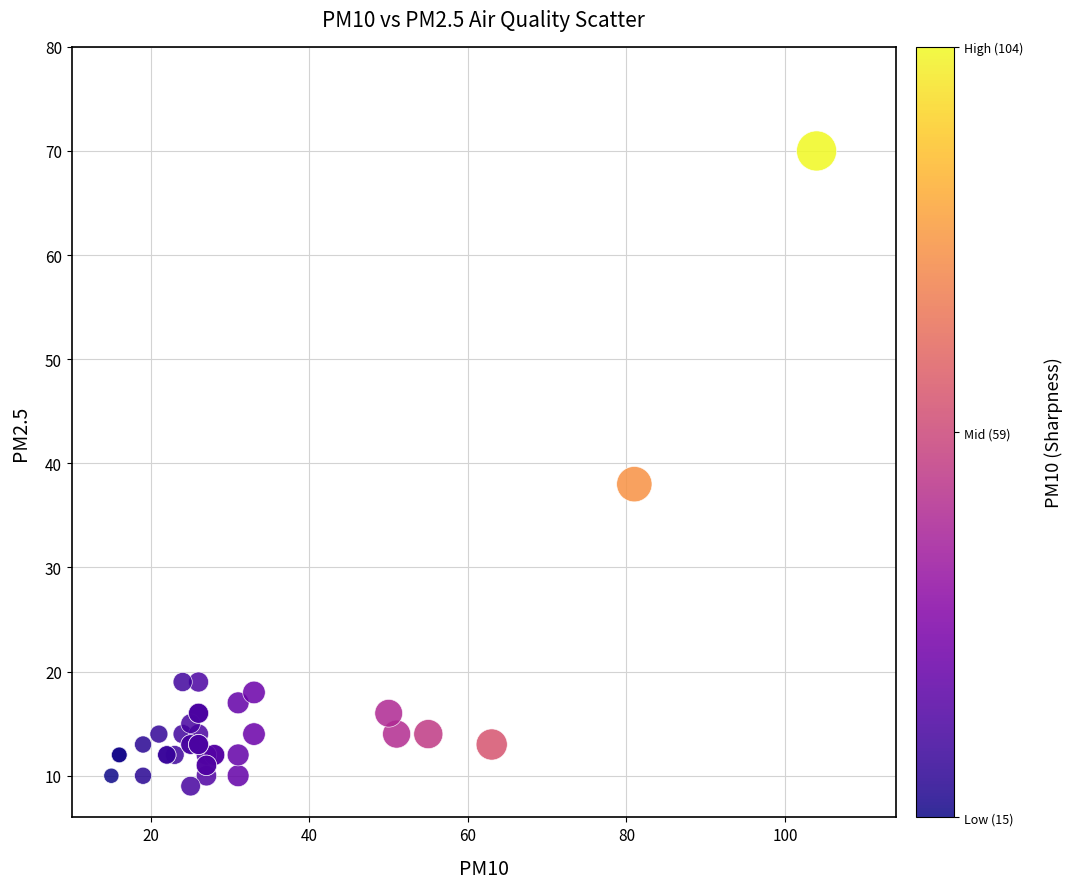

What Y value in the scatter plot is closest to 39?

38